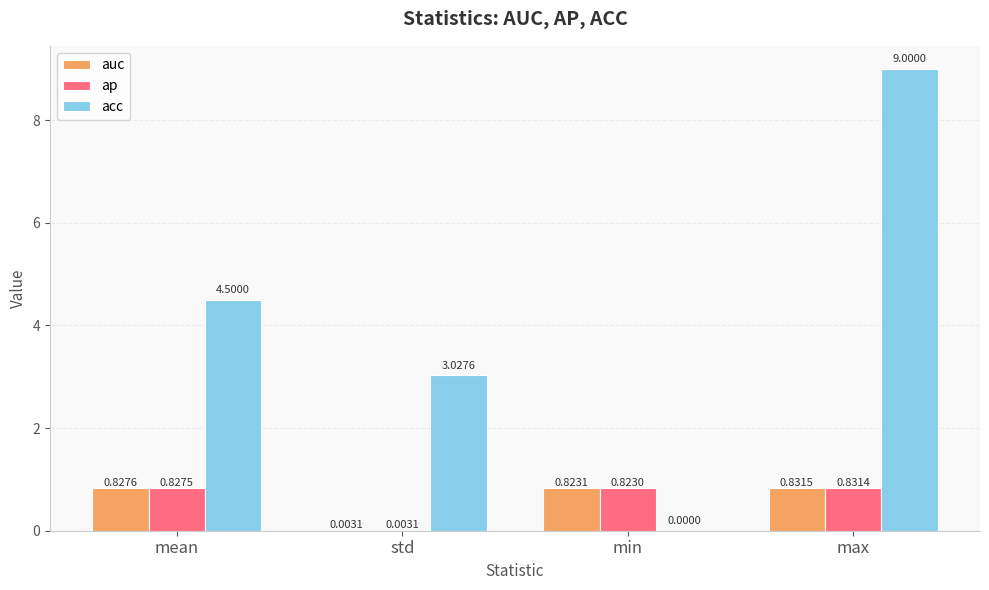

What is the sum of the auc values at max and mean?

1.7